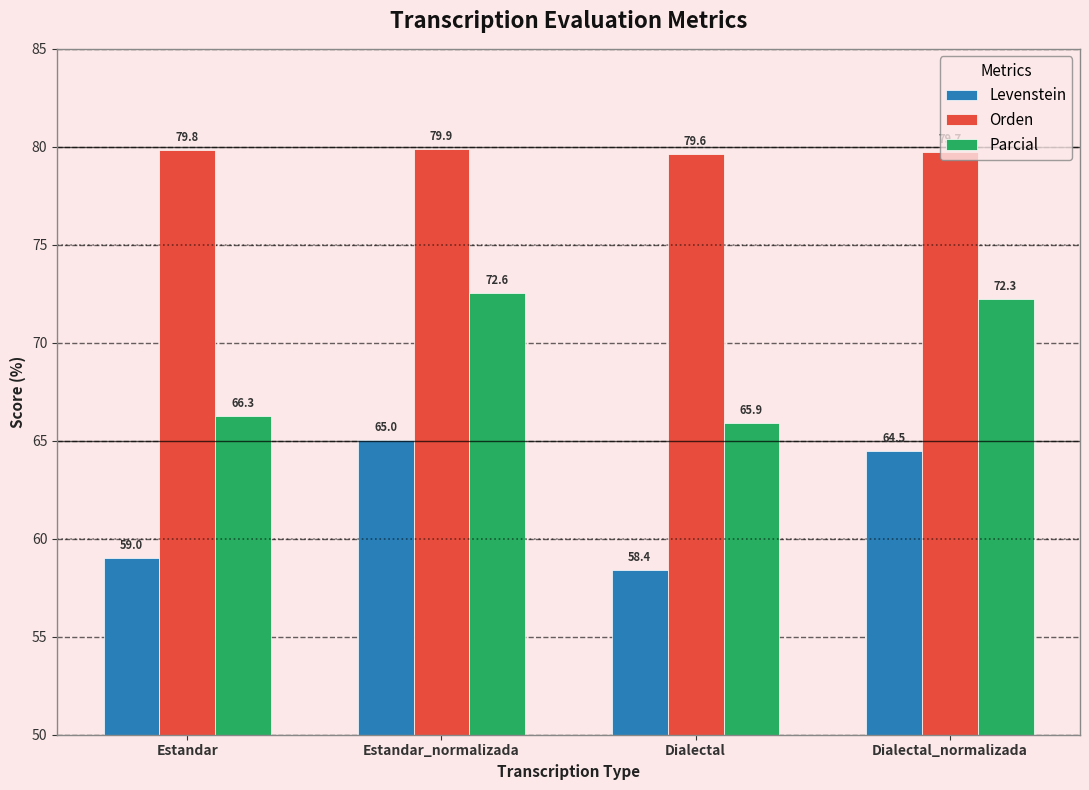

What is the label of the 1st bar from the right?

Dialectal_normalizada